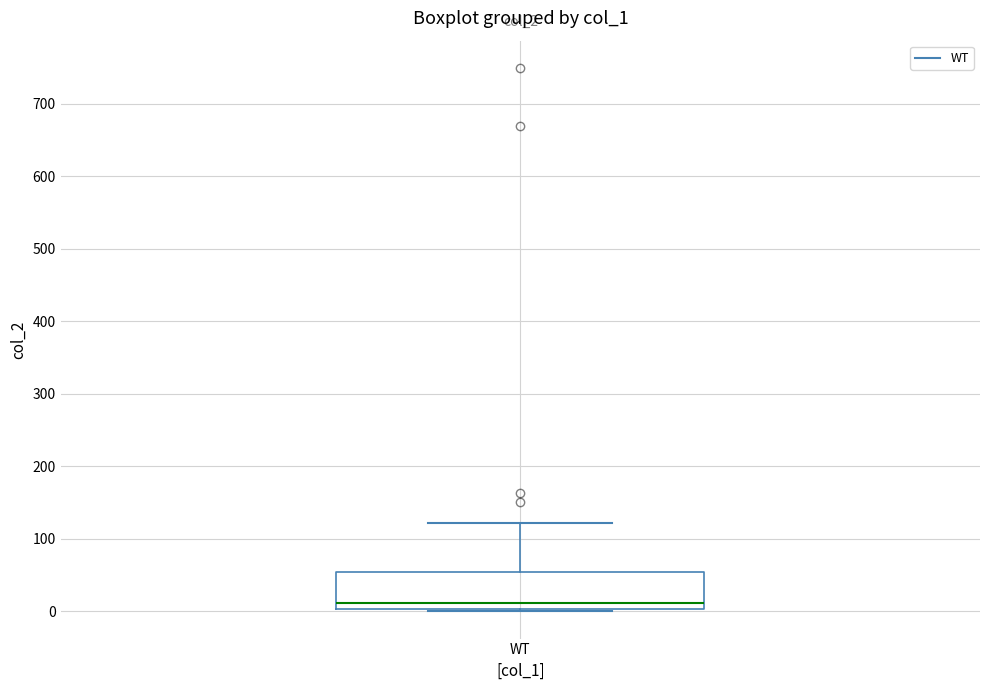

Transcribe this box plot: give where the median line is, the range the box spans, and where the two whiskers end, as read against the y-axis. The values are not printed on the chart, so give them approximately, as read against the axis.

median 10, box 0 to 50, whiskers 0 (just below the box's lower edge) to 120